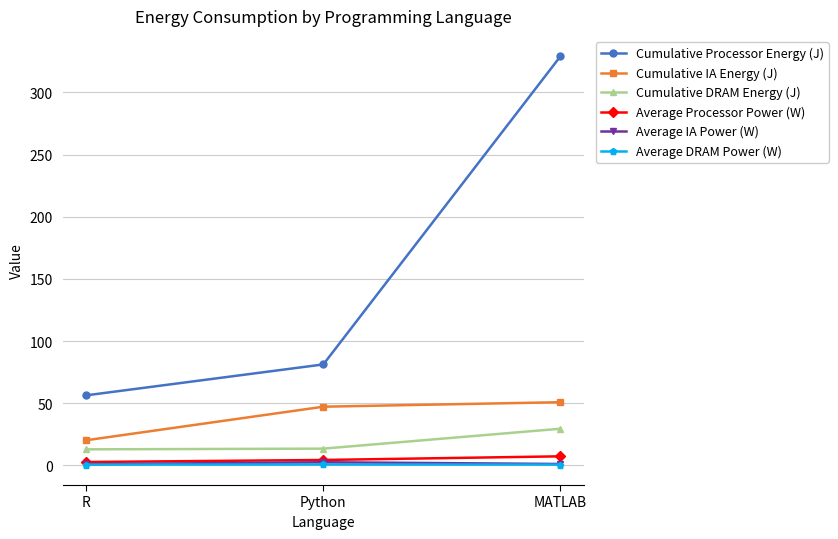

What is the approximate value of Average DRAM Power (W) at MATLAB?

0.7